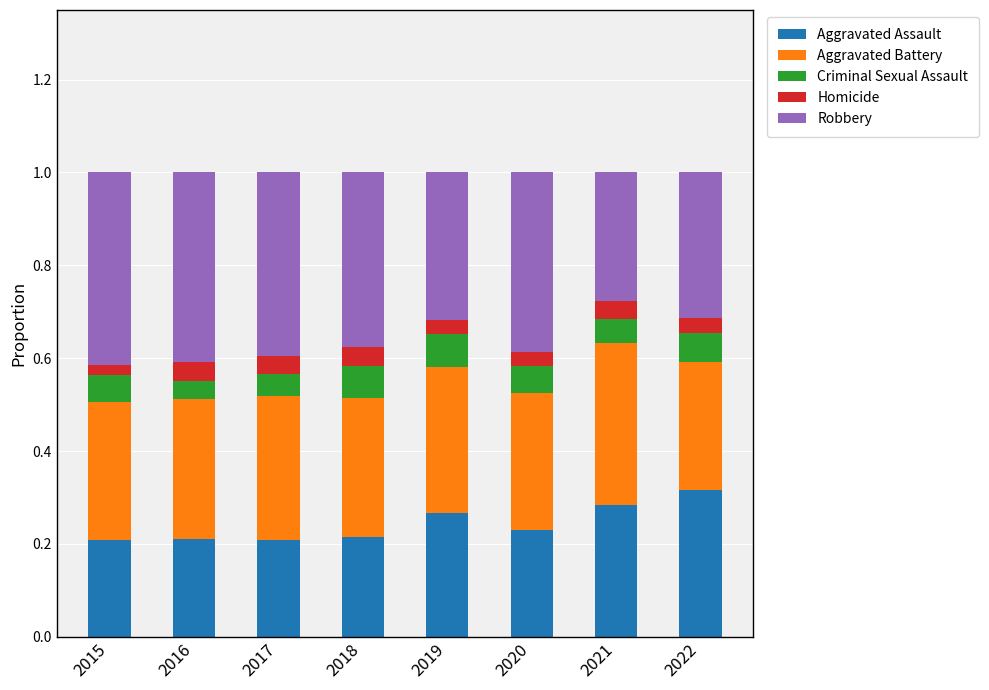

At which label does Aggravated Assault reach its peak?

2022